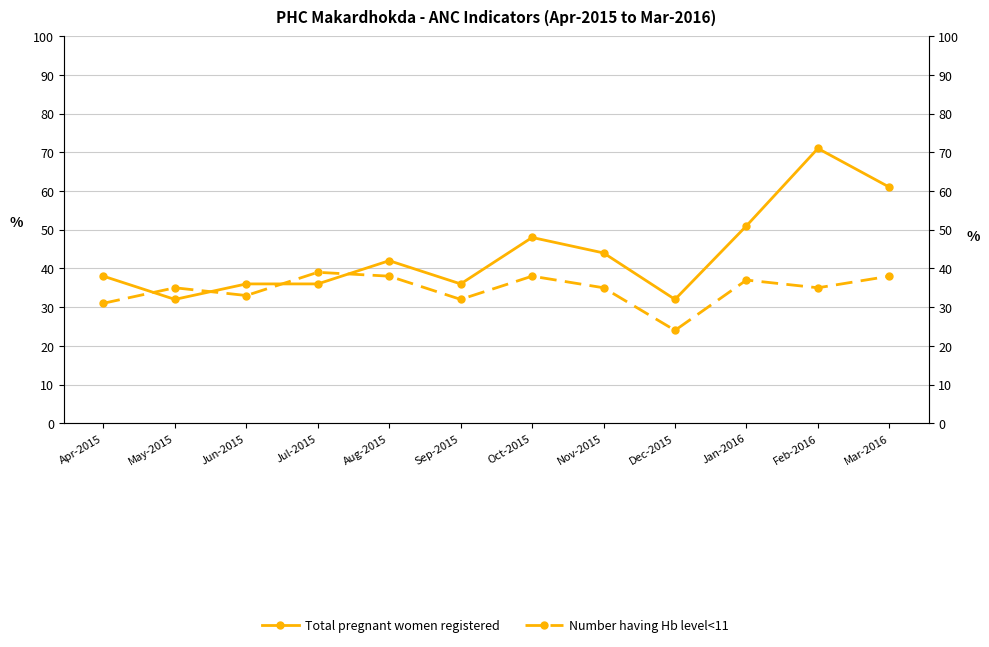

Reading right to left, list all the values displayed in this chart.

Total pregnant women registered: 61	71	51	32	44	48	36	42	36	36	32	38
Number having Hb level<11: 38	35	37	24	35	38	32	38	39	33	35	31